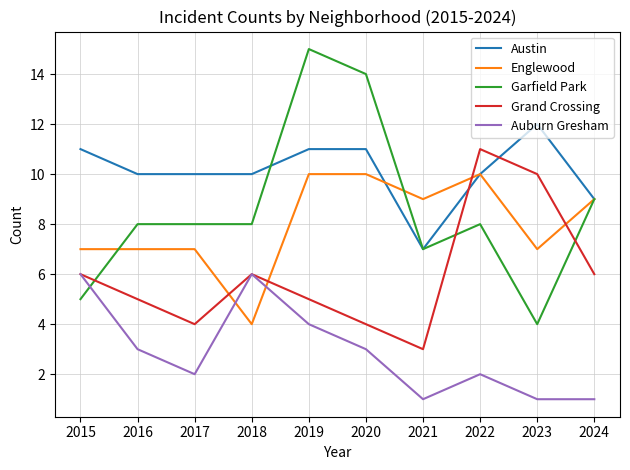

Reading left to right, extract all data points from this chart.

Austin: 2015=11	2016=10	2017=10	2018=10	2019=11	2020=11	2021=7	2022=10	2023=12	2024=9
Englewood: 2015=7	2016=7	2017=7	2018=4	2019=10	2020=10	2021=9	2022=10	2023=7	2024=9
Garfield Park: 2015=5	2016=8	2017=8	2018=8	2019=15	2020=14	2021=7	2022=8	2023=4	2024=9
Grand Crossing: 2015=6	2016=5	2017=4	2018=6	2019=5	2020=4	2021=3	2022=11	2023=10	2024=6
Auburn Gresham: 2015=6	2016=3	2017=2	2018=6	2019=4	2020=3	2021=1	2022=2	2023=1	2024=1